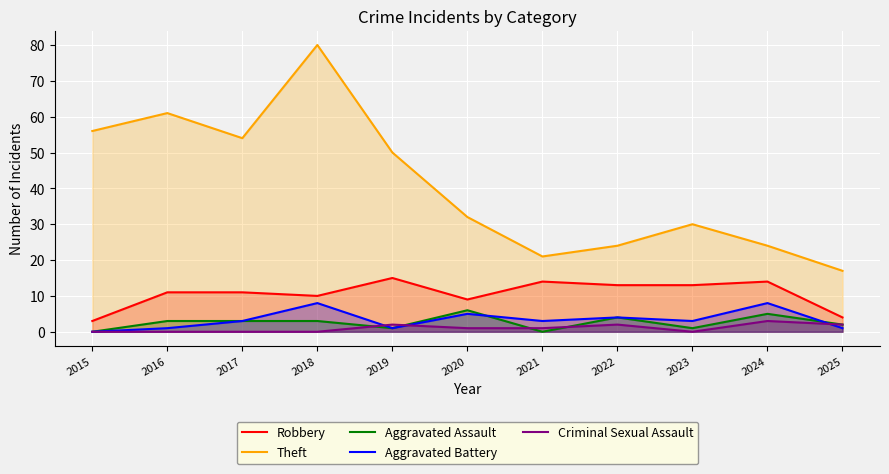

How many interior local peaks does the Aggravated Assault series have?

3